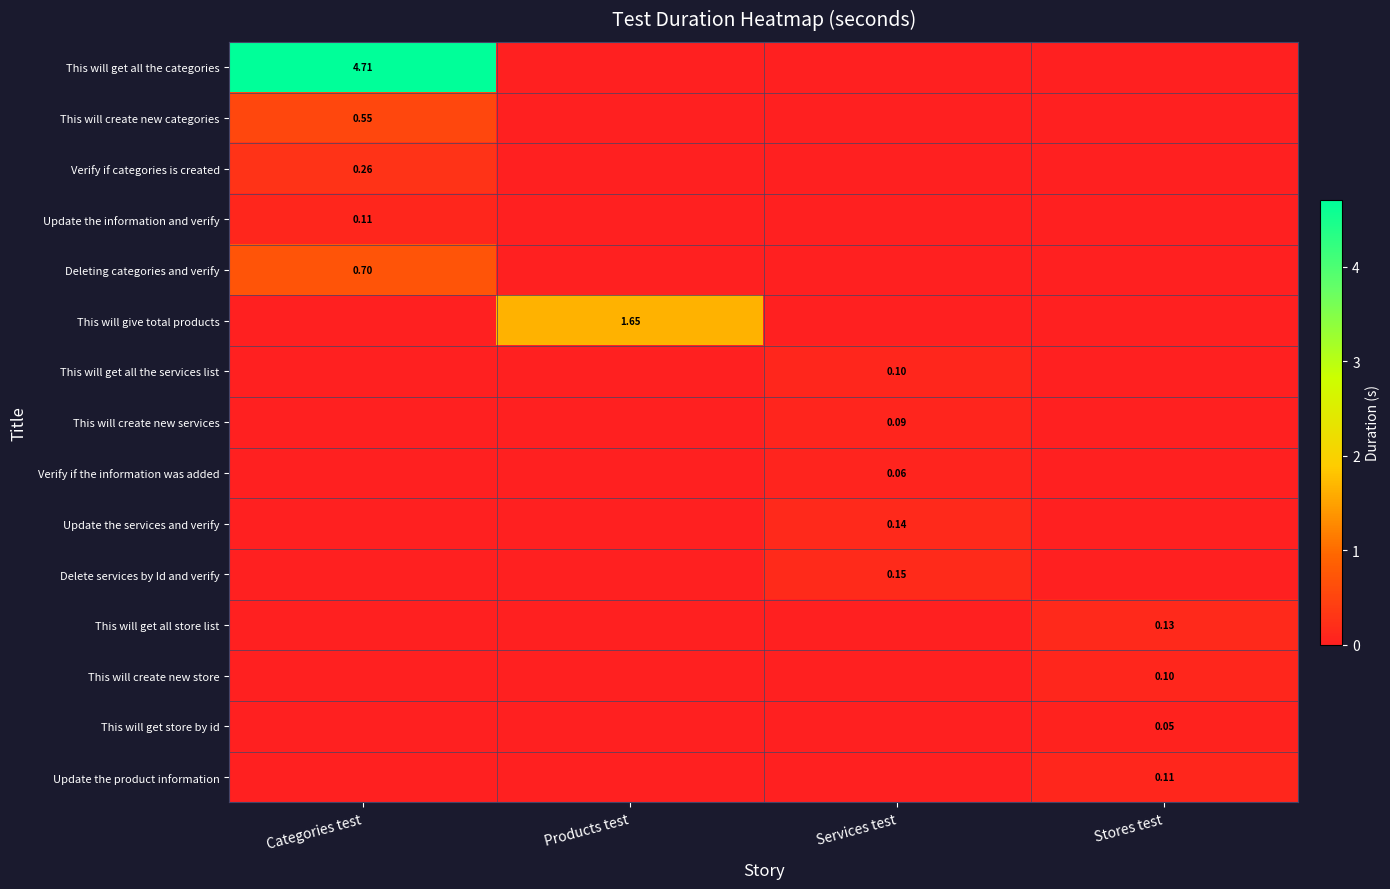

At which category is the sum across all series the highest?

Categories test